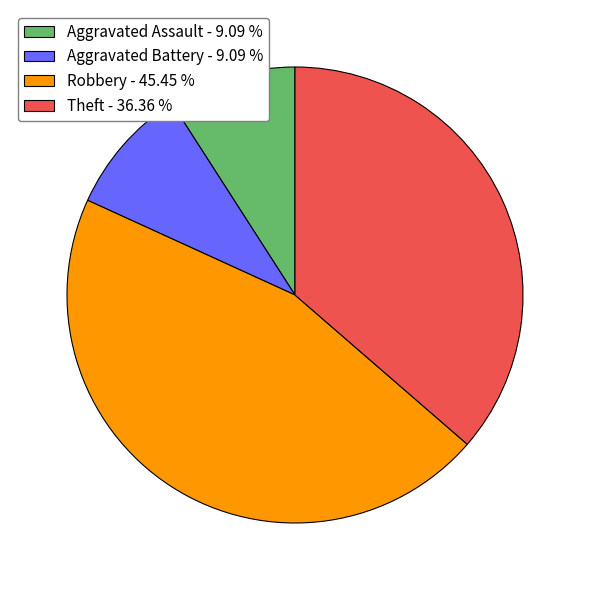

Which has a higher value, Theft - 36.36 % or Aggravated Battery - 9.09 %?

Theft - 36.36 %